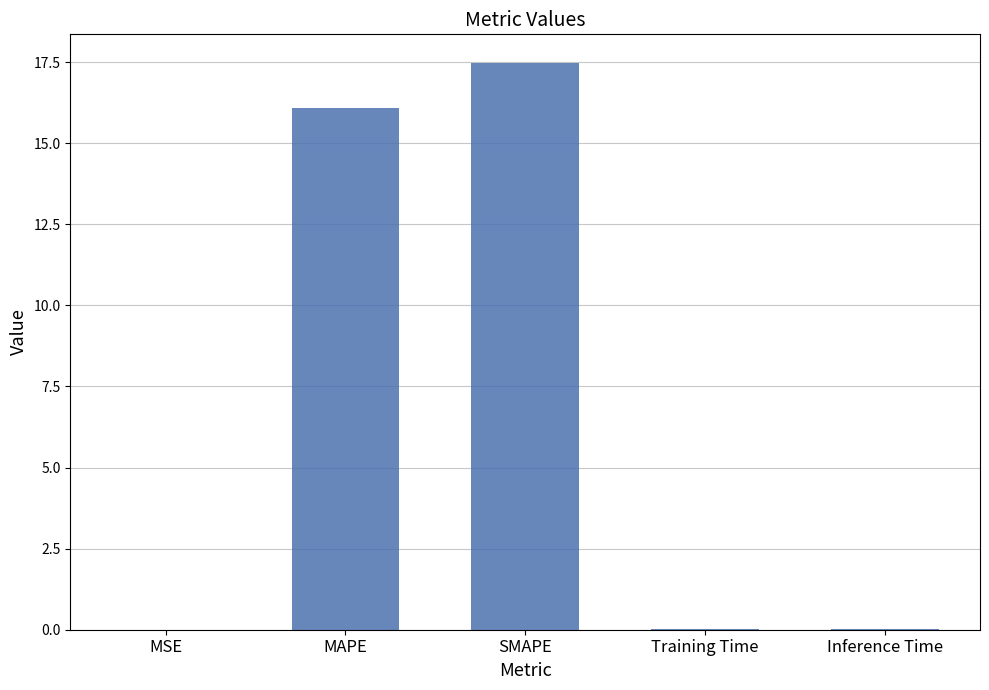

The value at MAPE is 16.1. True or false?

True